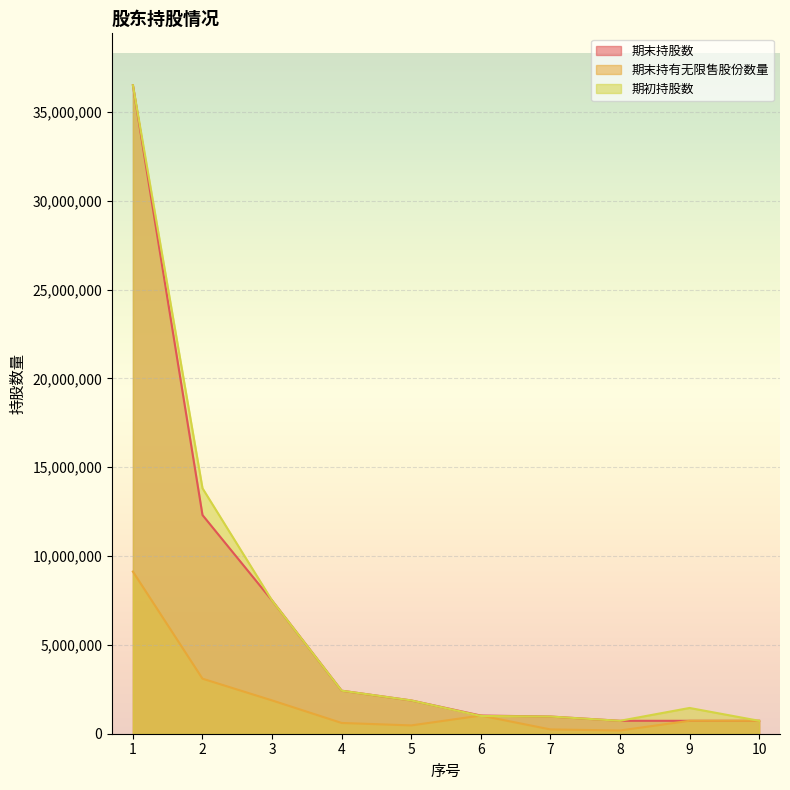

Which series has the largest total across all categories?

期初持股数